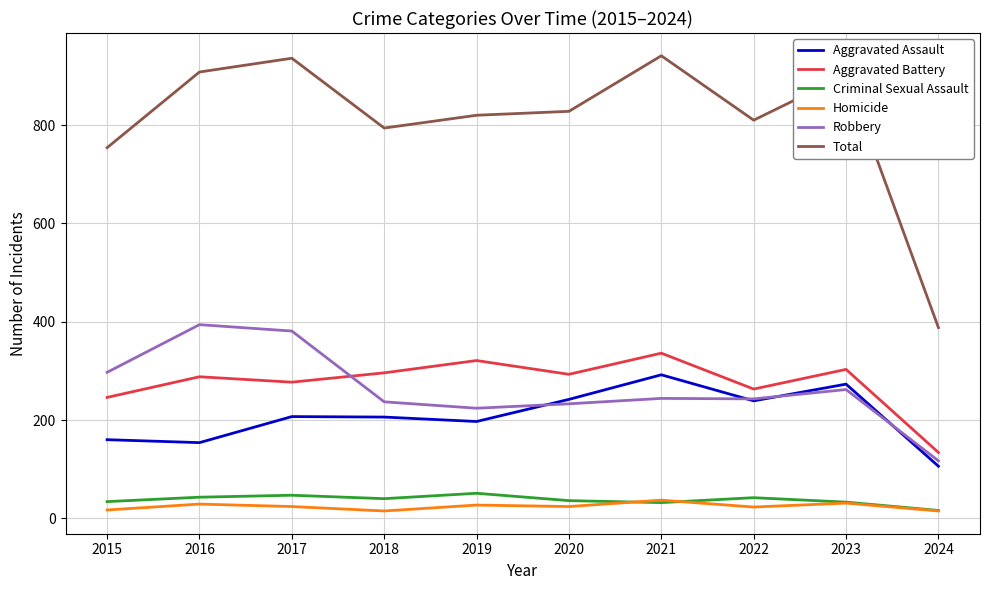

Which category has the lowest value in the Aggravated Battery series?

2024